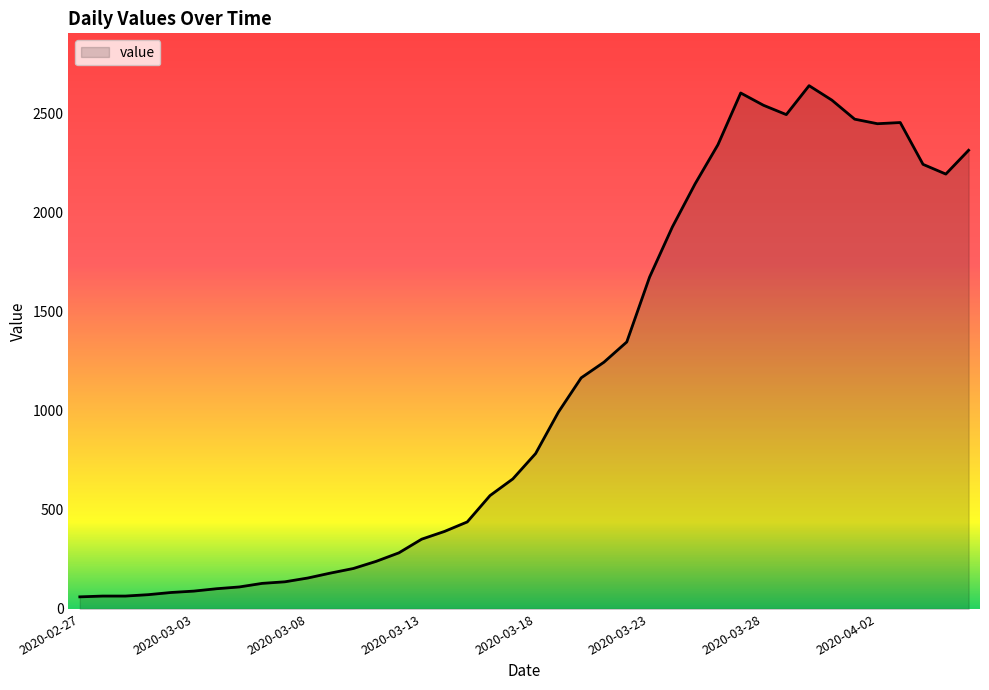

What is the minimum value shown in the chart?

61